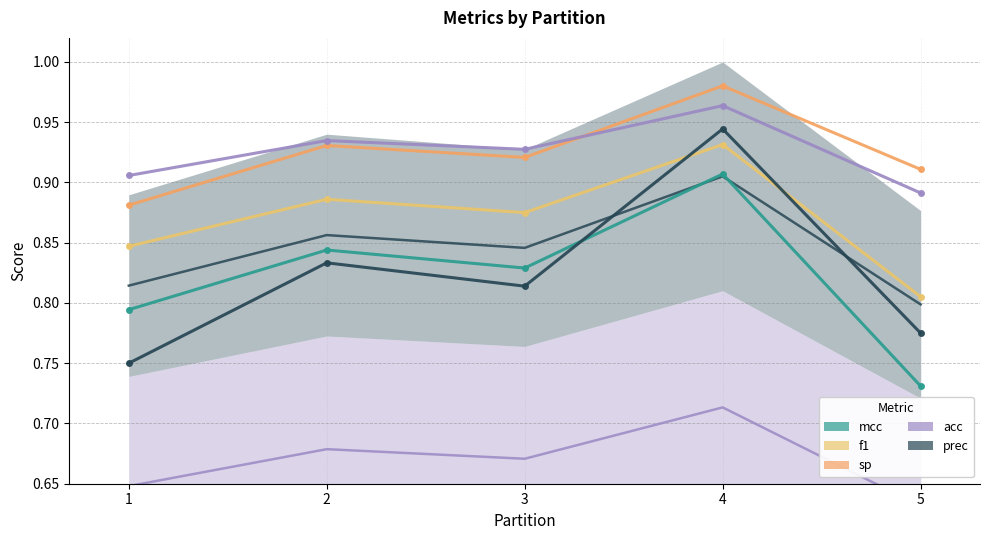

List the series in order of their peak value, lowest first.

mcc, f1, prec, acc, sp